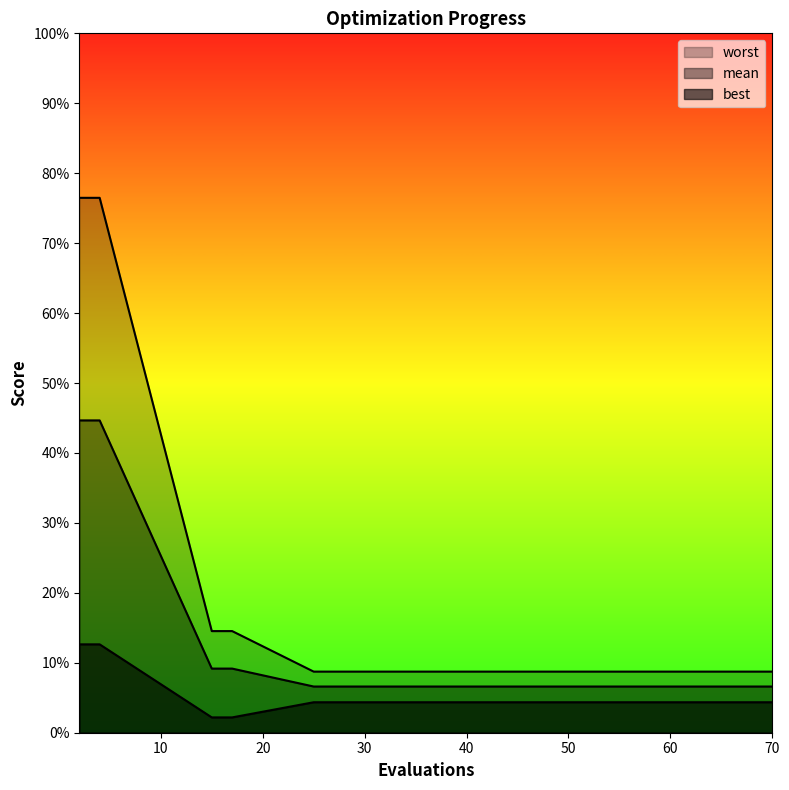

Reading left to right, extract all data points from this chart.

mean: 2=0.4	4=0.4	15=0.1	17=0.1	25=0.1	30=0.1	36=0.1	42=0.1	48=0.1	54=0.1	58=0.1	63=0.1	67=0.1	68=0.1	70=0.1
best: 2=0.1	4=0.1	15=0.0	17=0.0	25=0.0	30=0.0	36=0.0	42=0.0	48=0.0	54=0.0	58=0.0	63=0.0	67=0.0	68=0.0	70=0.0
worst: 2=0.8	4=0.8	15=0.1	17=0.1	25=0.1	30=0.1	36=0.1	42=0.1	48=0.1	54=0.1	58=0.1	63=0.1	67=0.1	68=0.1	70=0.1